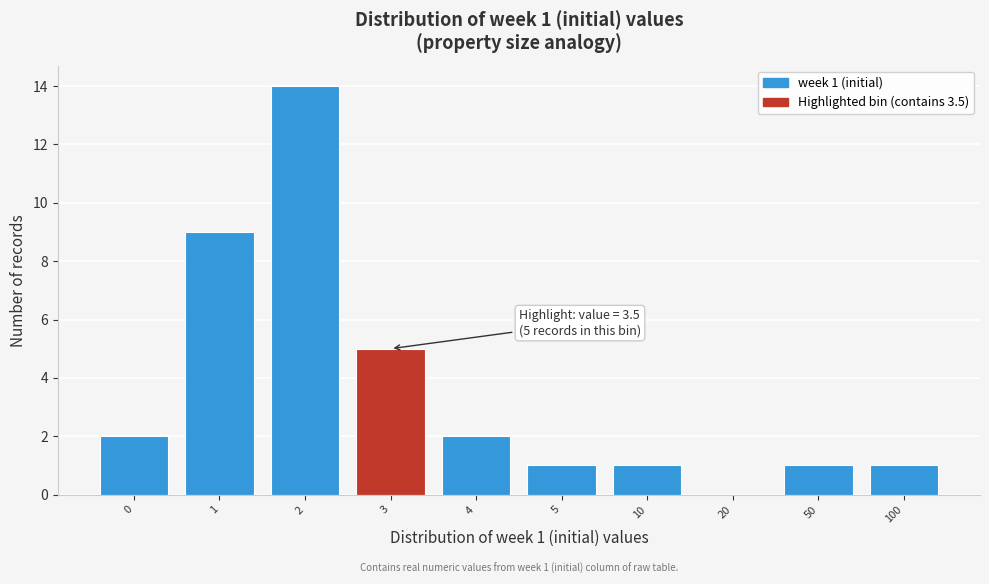

Reading left to right, extract all data points from this chart.

0=2	1=9	2=14	3=5	4=2	5=1	10=1	20=0	50=1	100=1